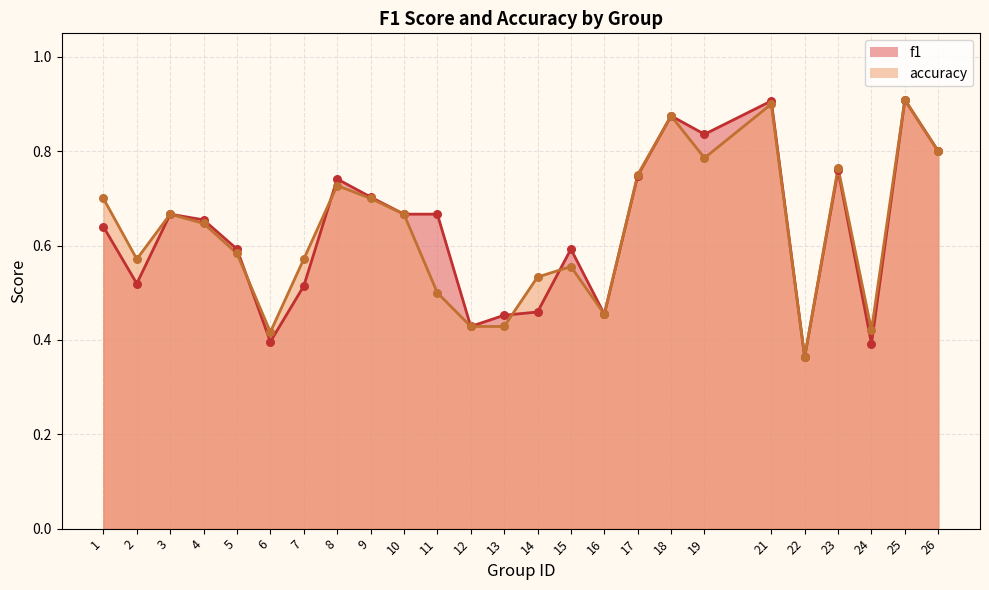

At how many categories does at least one series exceed 0?

25